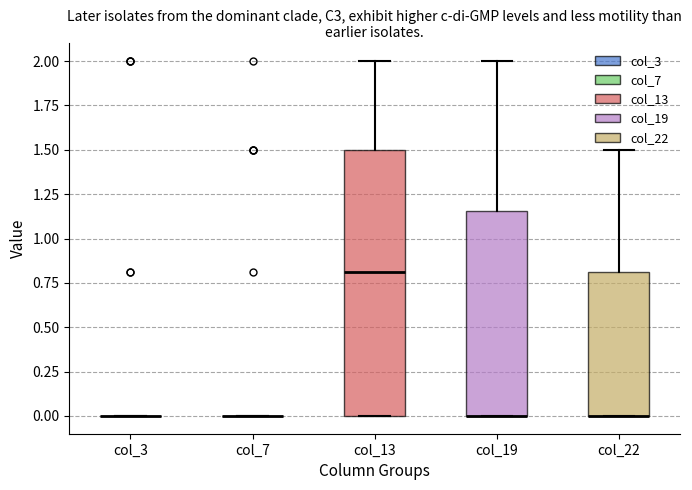

Where does the median line of the box for col_13 sit on the y-axis? The values are not printed on the chart, so give them approximately, as read against the axis.

0.80